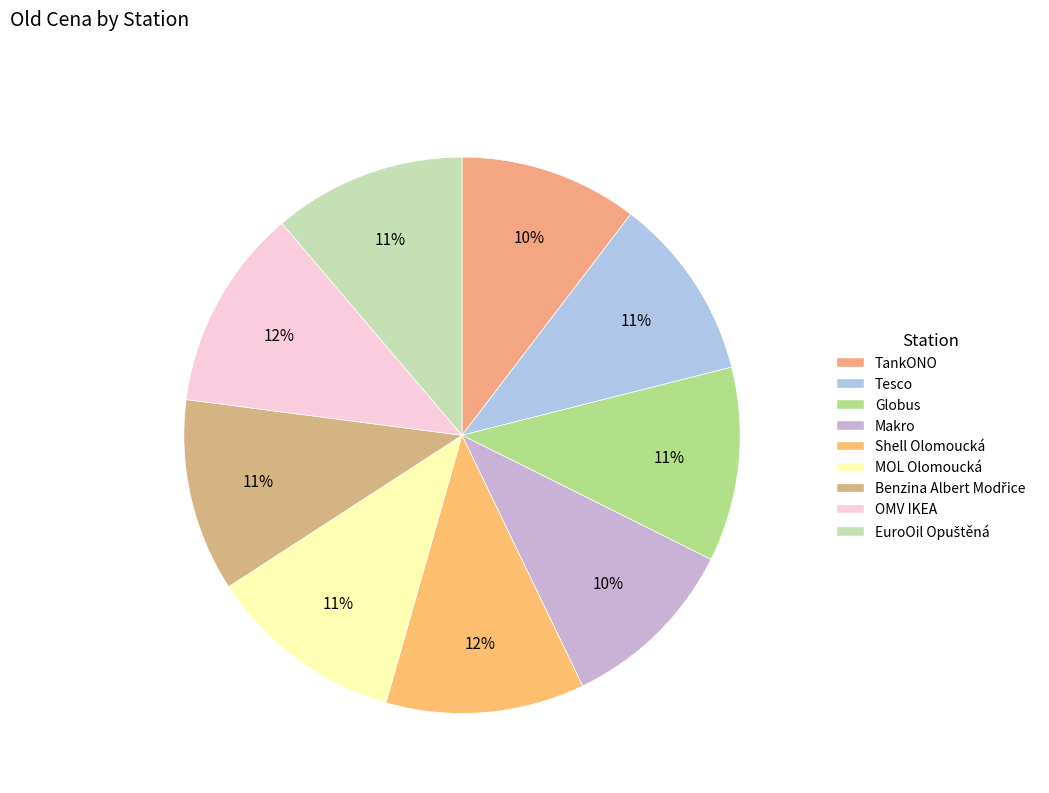

Combined, do Benzina Albert Modřice and Shell Olomoucká account for over 50%?

No